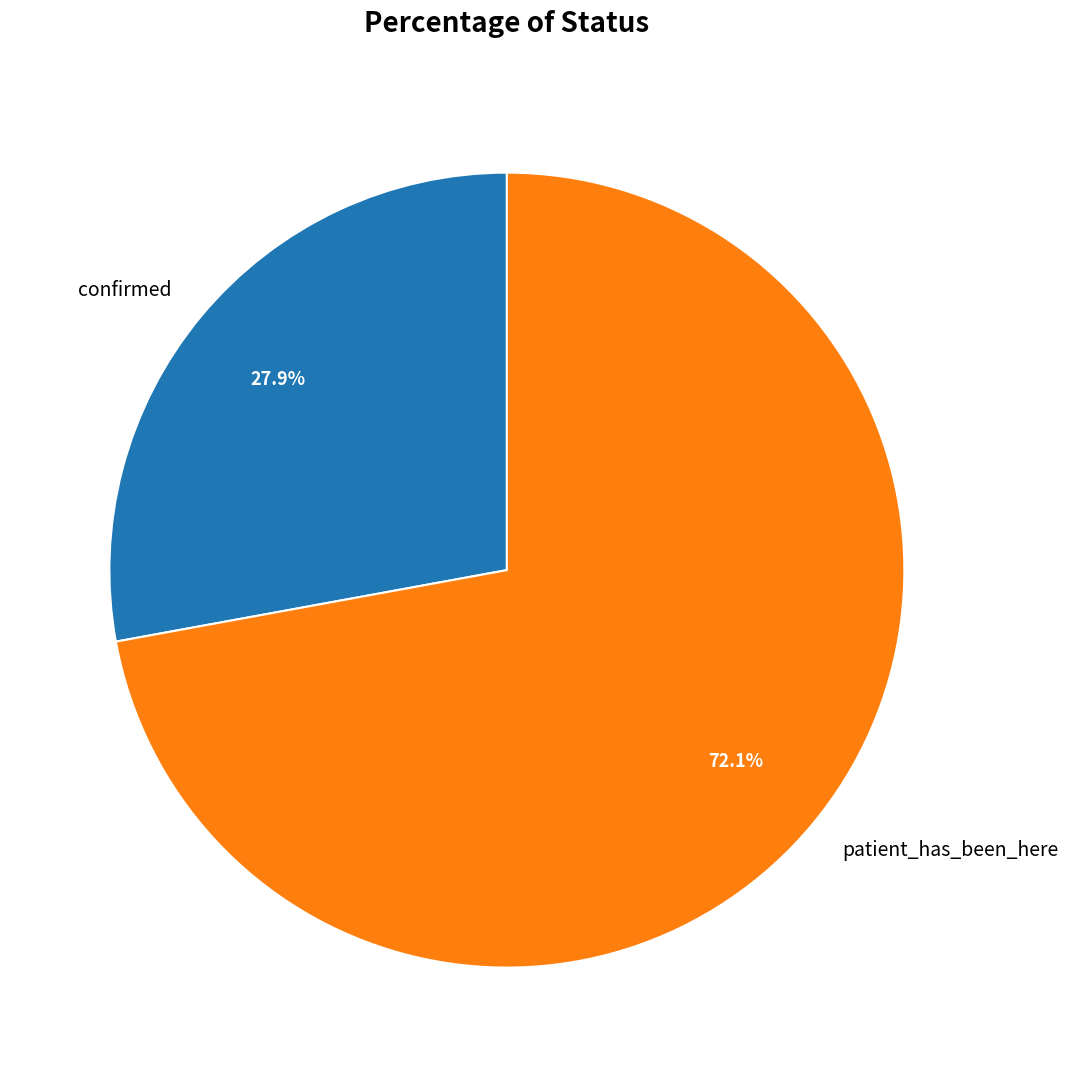

Which has a higher value, patient_has_been_here or confirmed?

patient_has_been_here